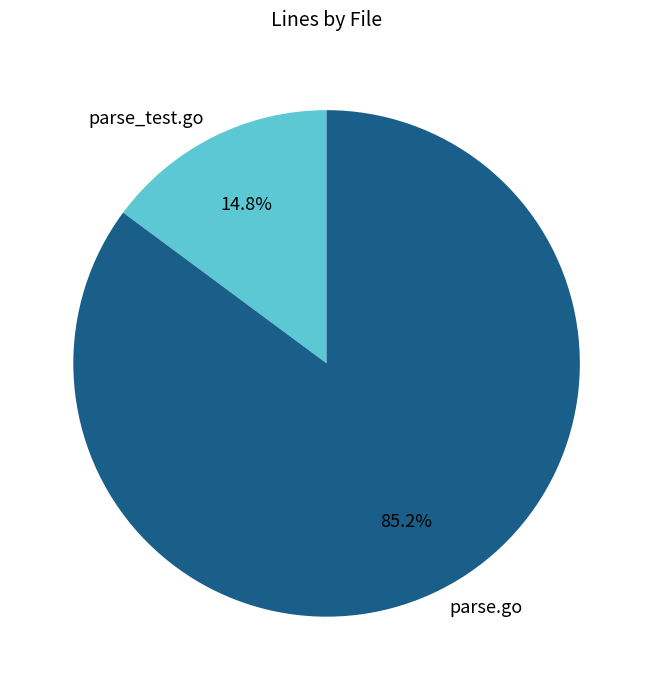

To the nearest percent, what portion does parse_test.go represent?

15%